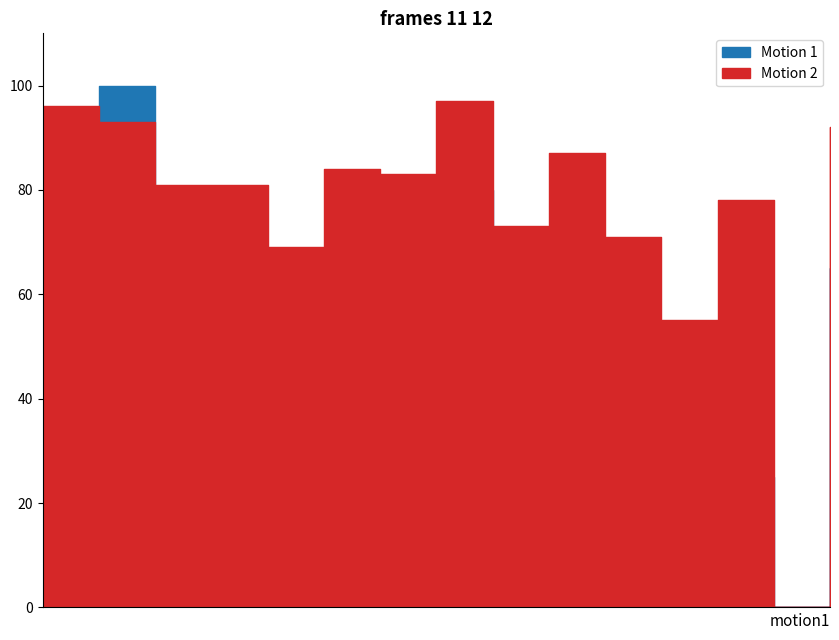

What is the average value of the Motion 1 series?

35